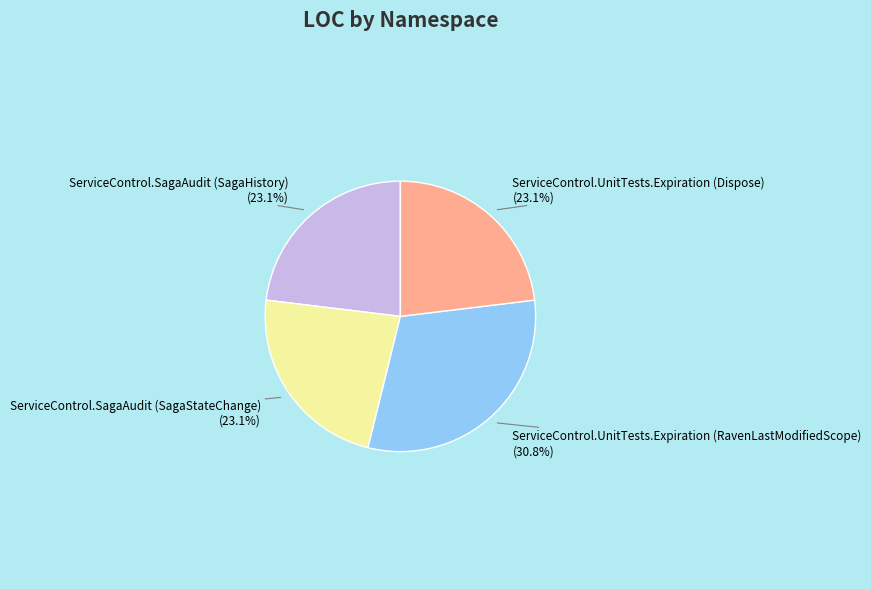

Does any single category account for the majority?

No